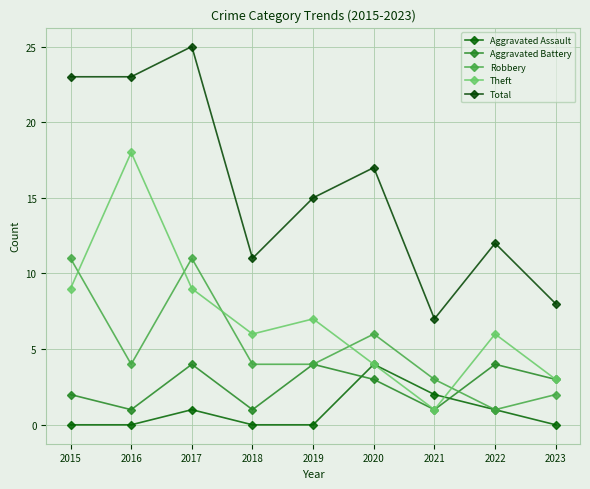

What is the value of the Total point at the 2nd from the left?

23